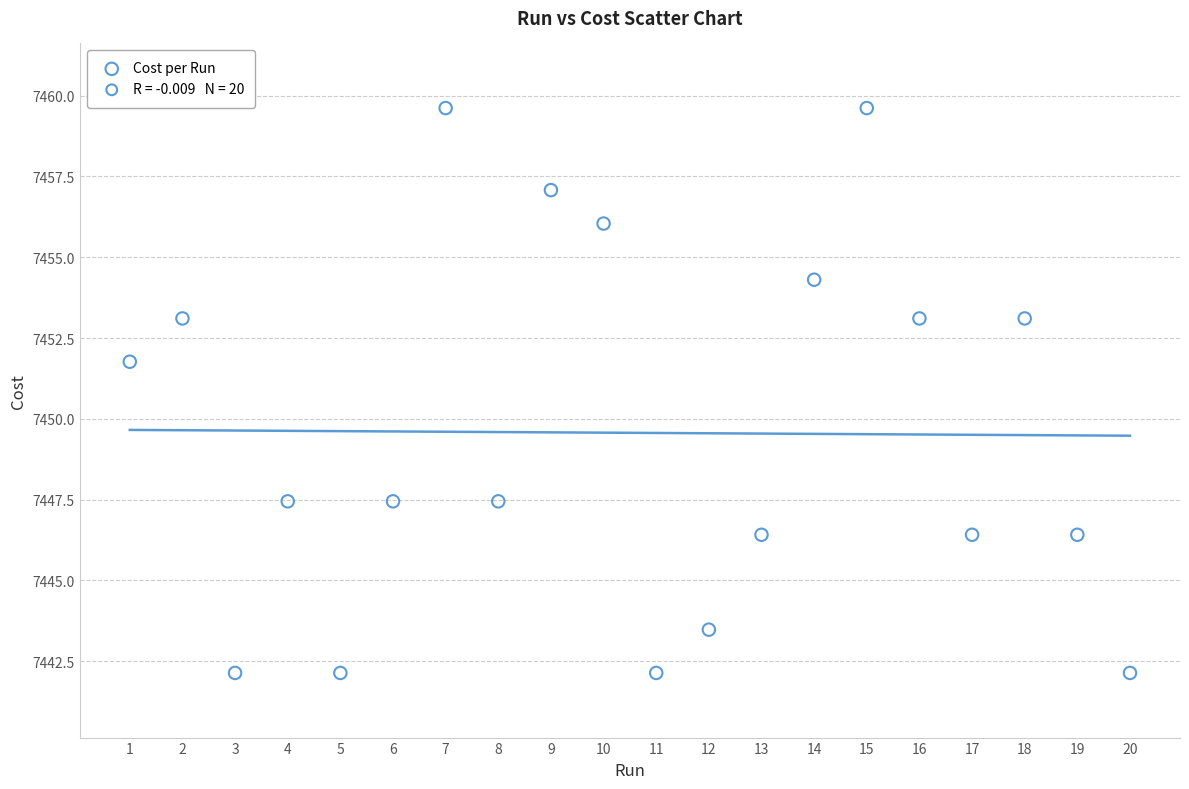

What Y value in the scatter plot is closest to 7450?

7451.8